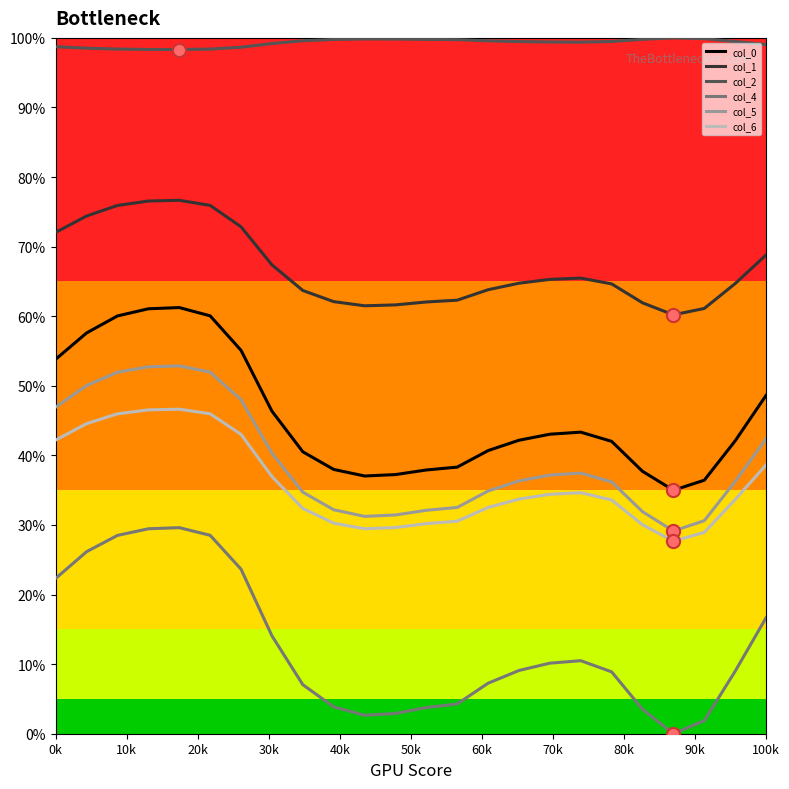

At how many categories does at least one series exceed 62?

24